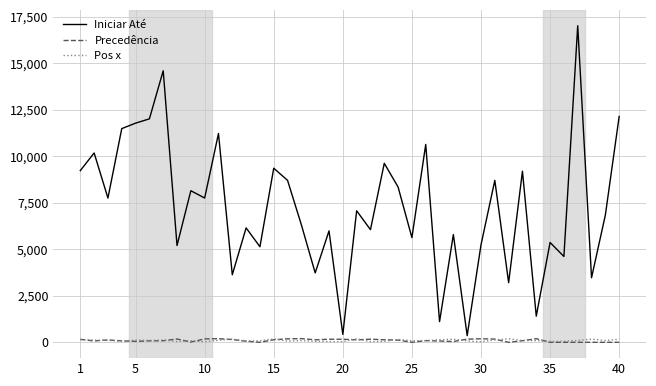

Which series has the largest total across all categories?

Iniciar Até